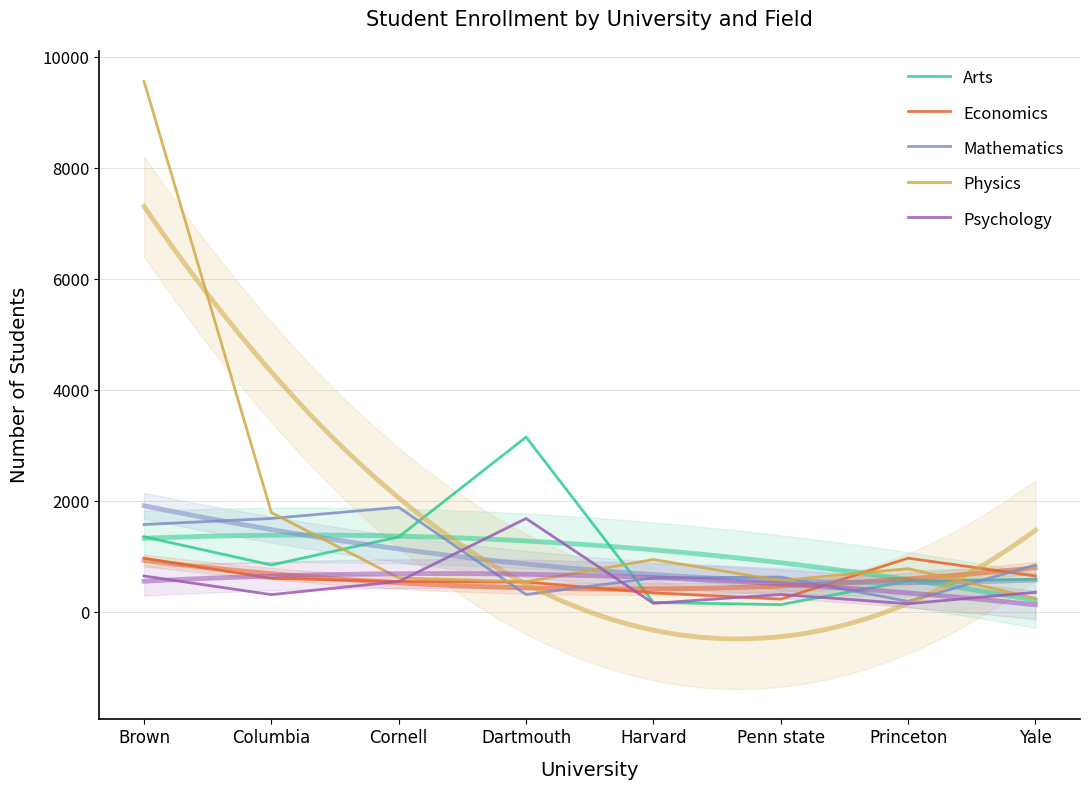

The value of Mathematics at Columbia is 2769. True or false?

False